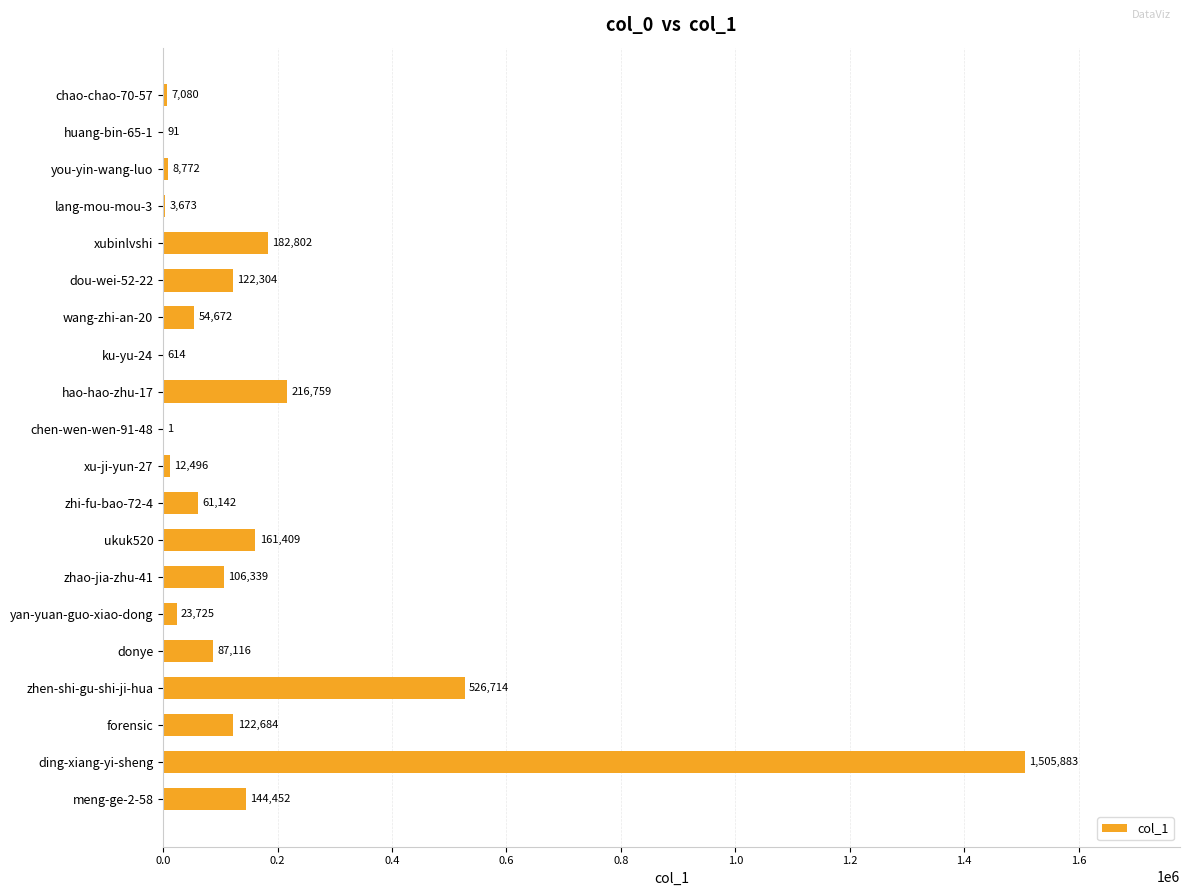

The value at chao-chao-70-57 is 7080. True or false?

True